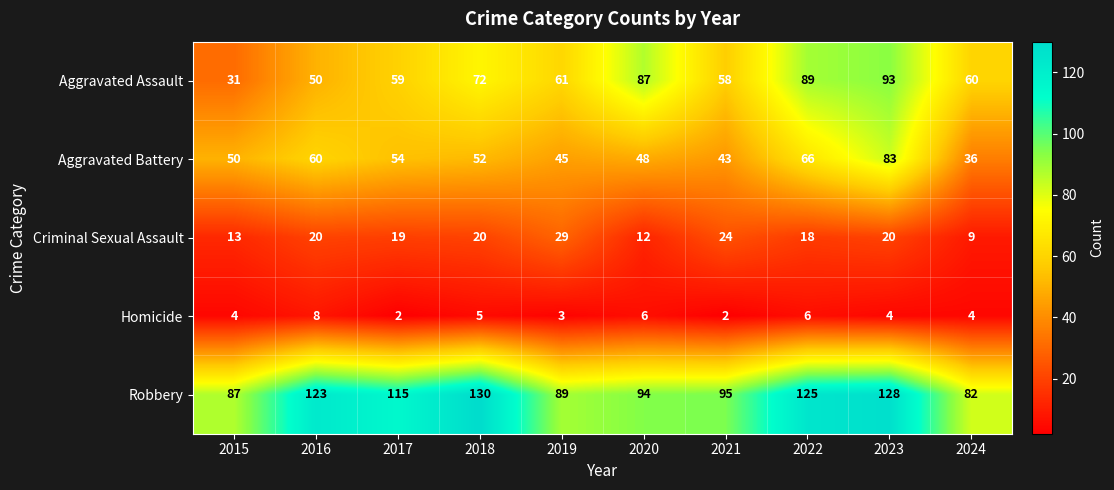

Where is Homicide nearest to the value 5?

2018